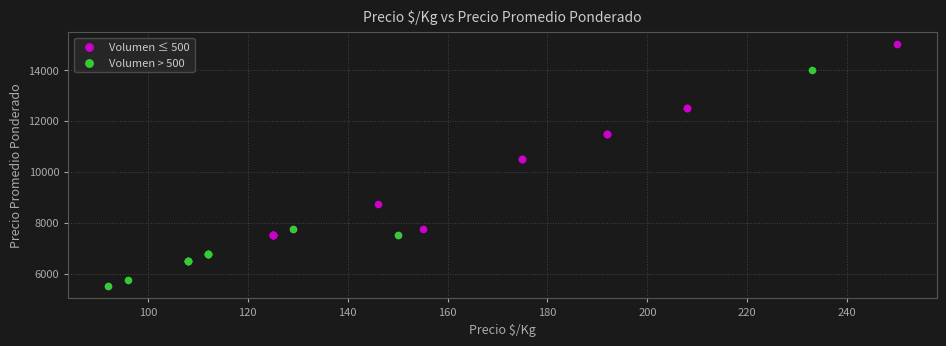

Which series has the widest spread of Y values?

Volumen ≤ 500